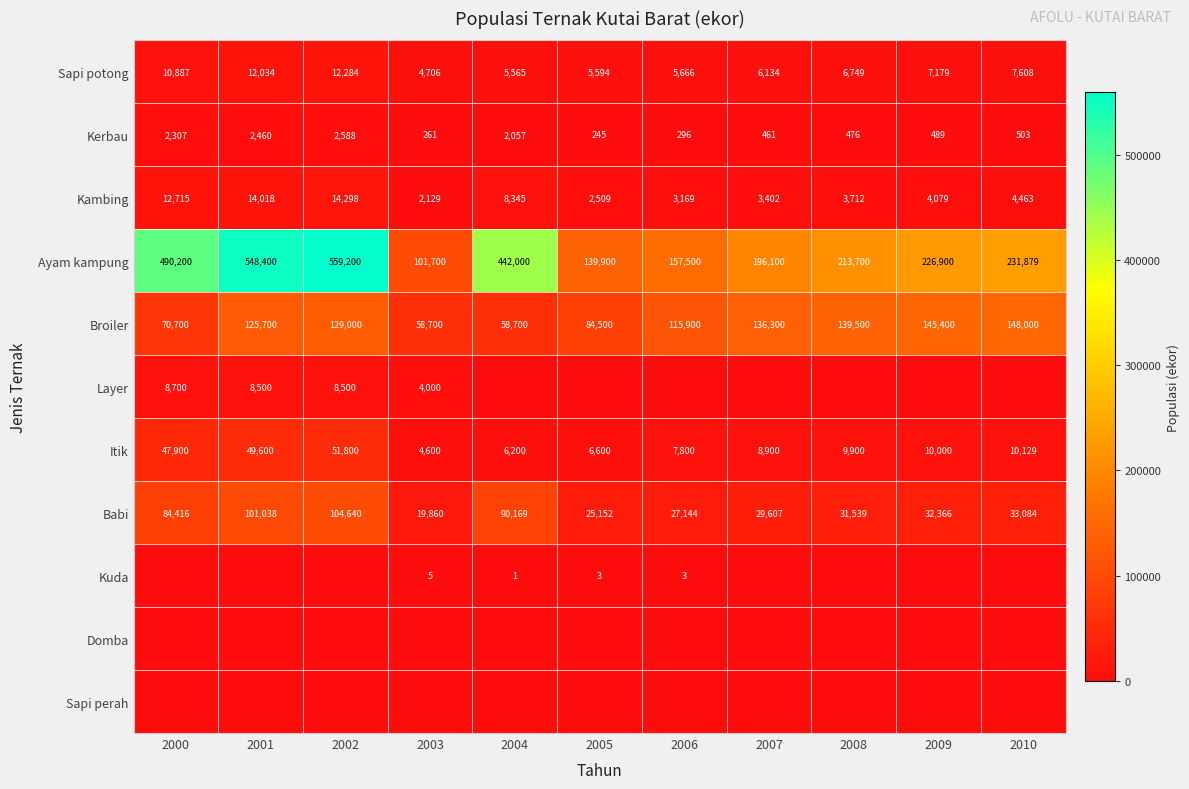

What is the total value across all series at 2008?

405576